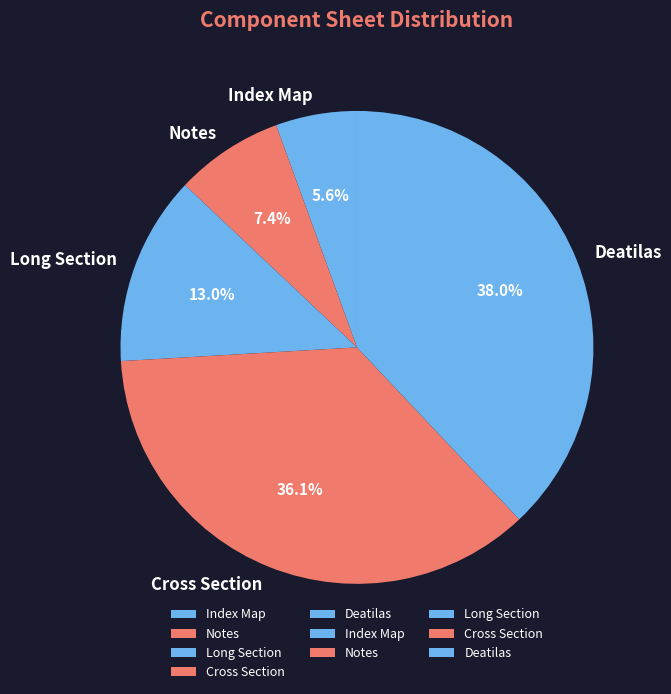

What is the smallest slice in the pie chart?

Index Map